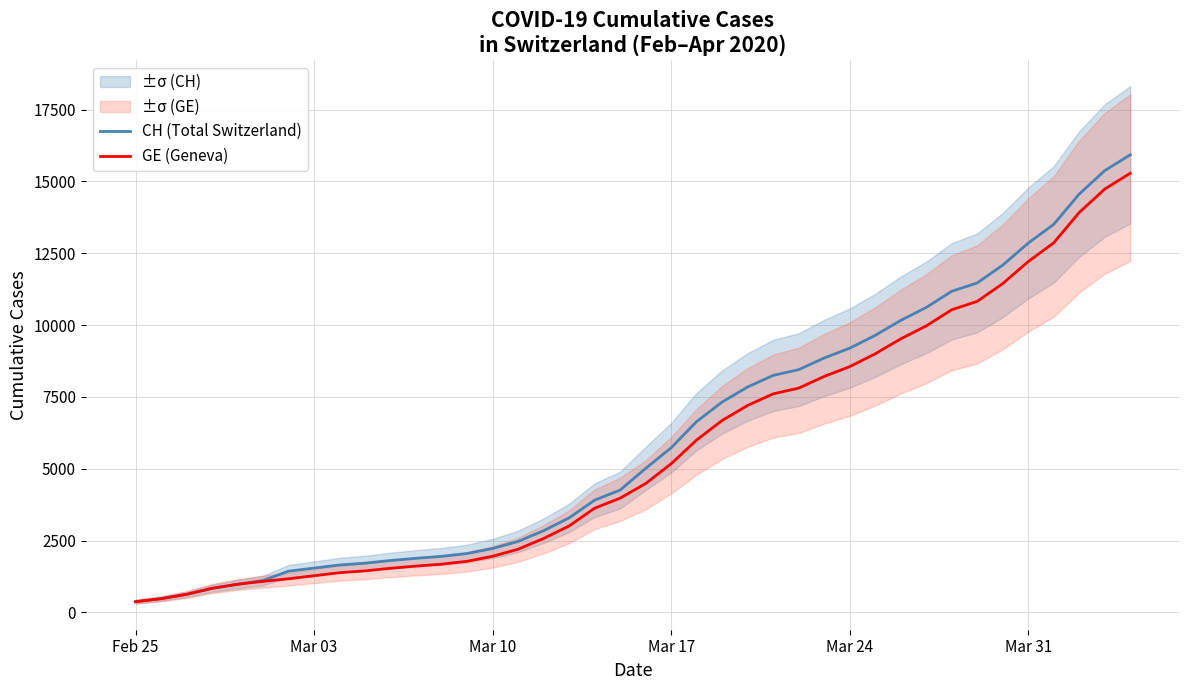

True or false: CH (Total Switzerland) and GE (Geneva) cross at least once.

False